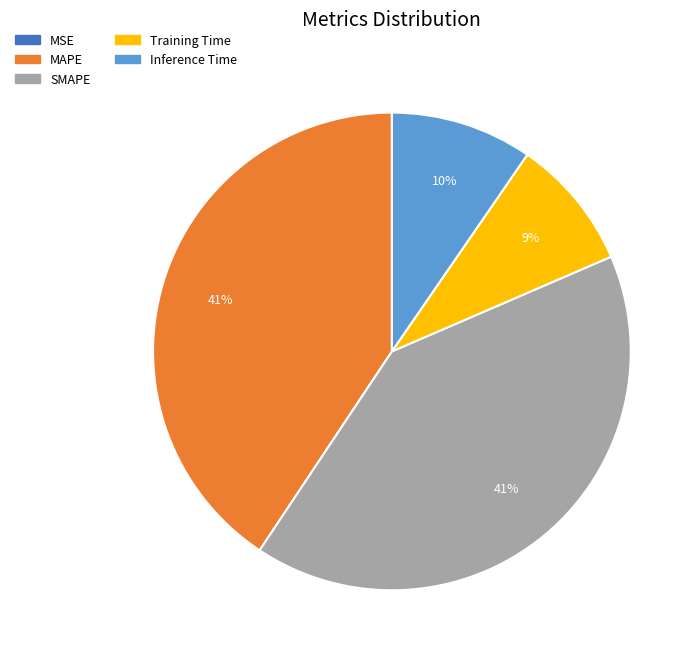

Do MAPE and SMAPE together represent more than half of the pie?

Yes